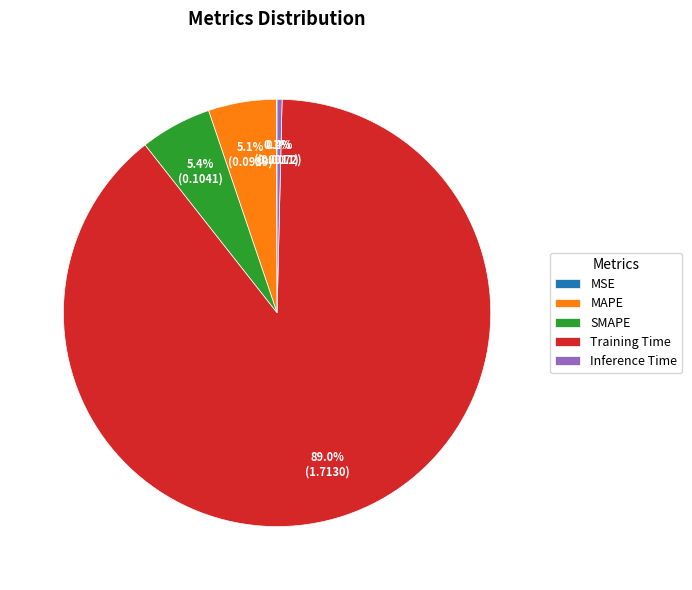

What is the total percentage of Training Time and Inference Time?

89.4%